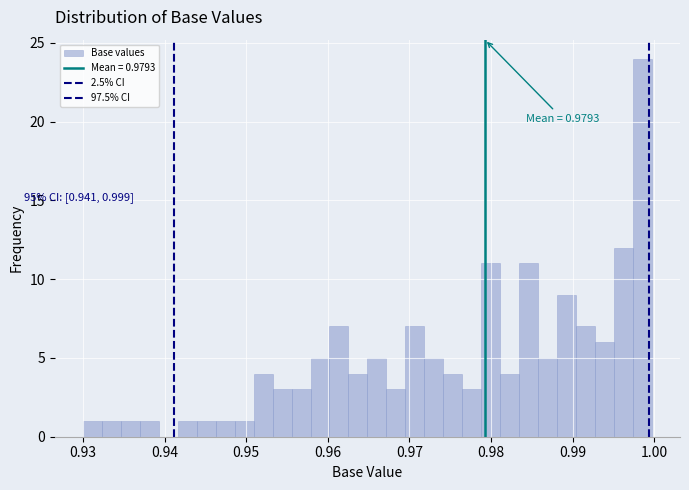

Read against the x-axis, roughly where is the centre of the tallest bar?

0.999